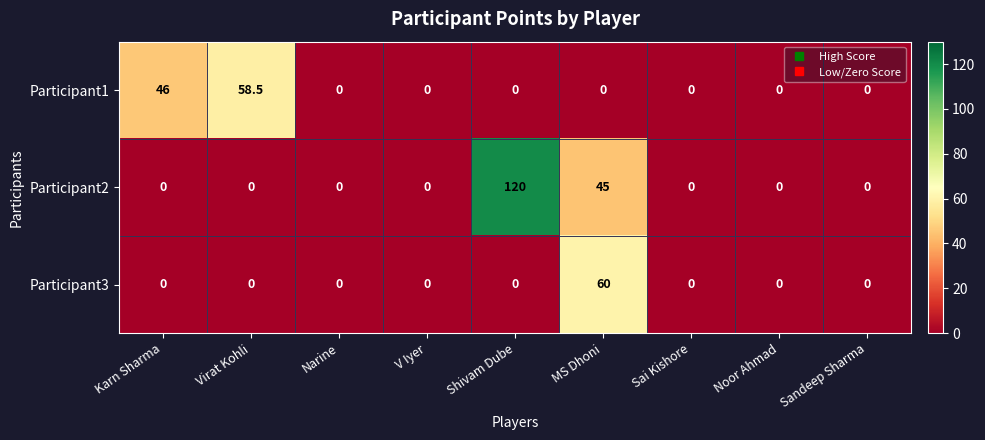

What is the total value across all series at Shivam Dube?

120.0